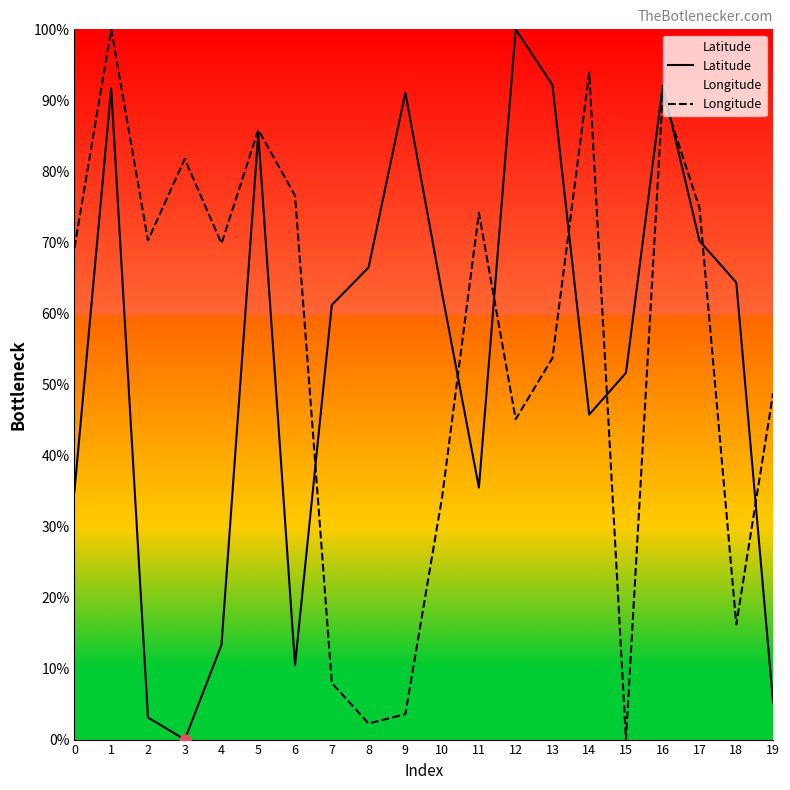

Is the value of Latitude at 19 greater than the value of Longitude at 2?

No